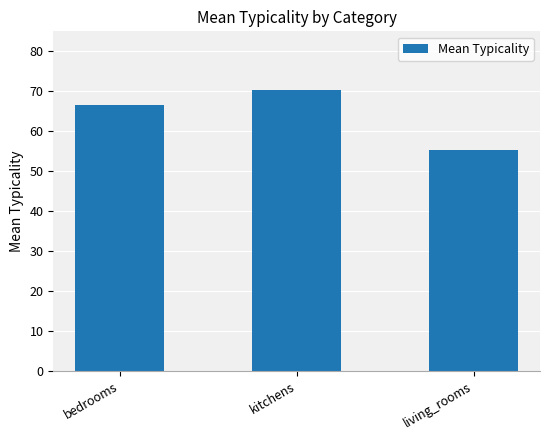

What is the change in value from kitchens to living_rooms?

-15.2